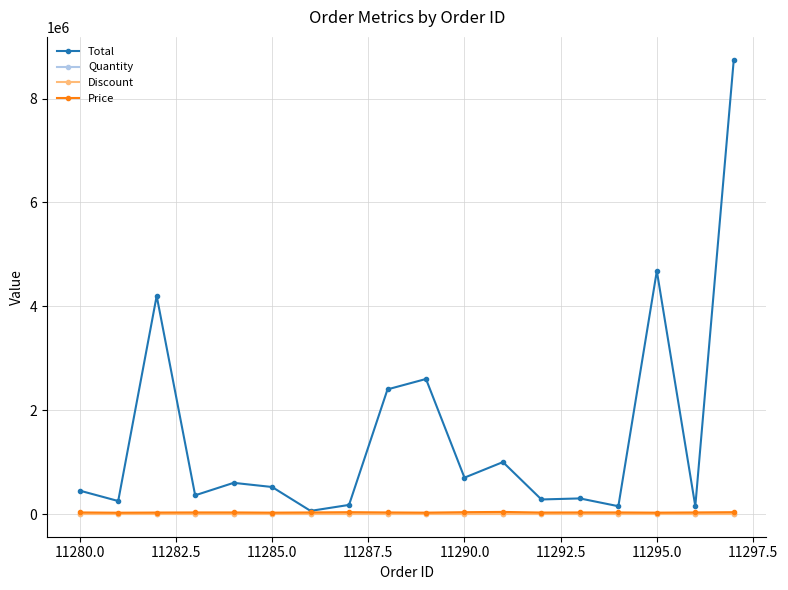

Which series has the widest spread of values?

Total